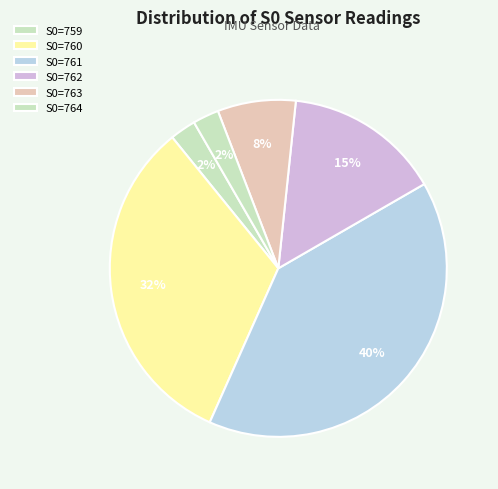

How many slices are in this pie chart?

6